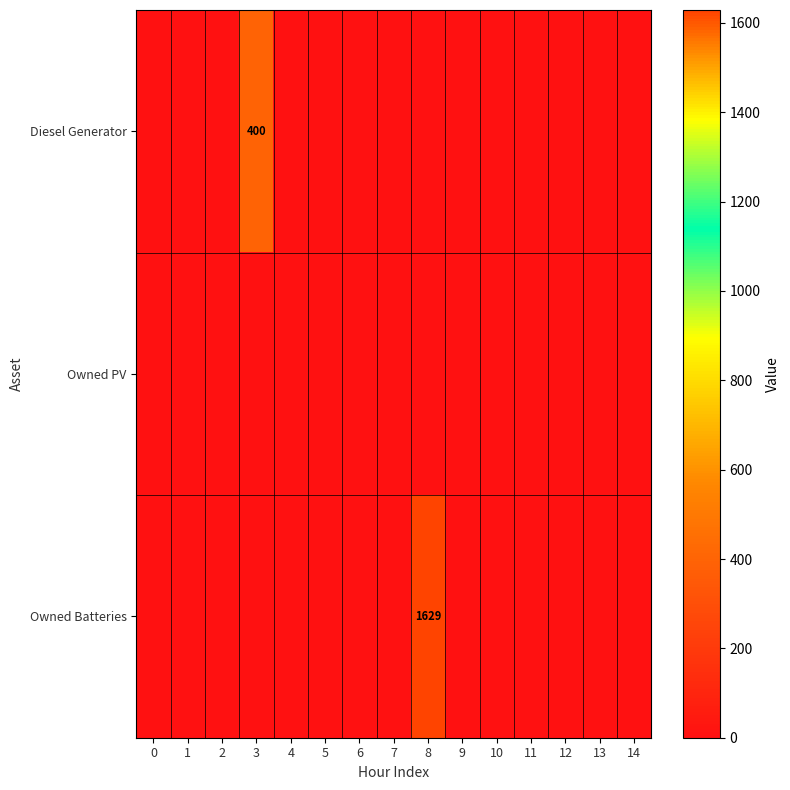

Which series has the largest total across all categories?

Owned Batteries